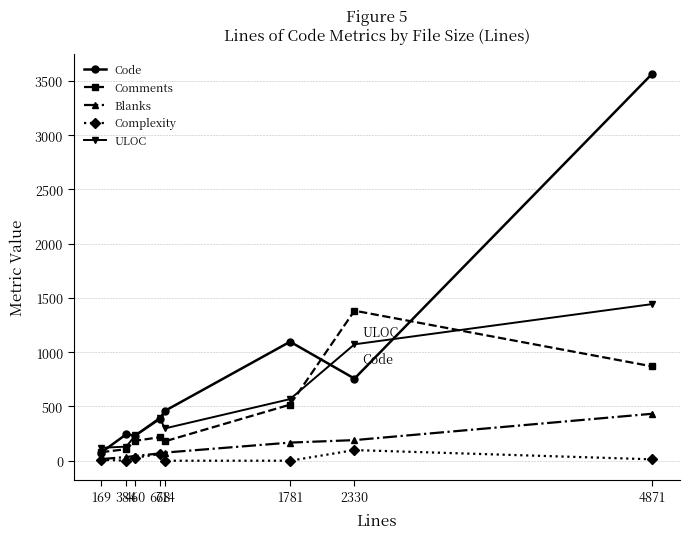

Which series has the largest total across all categories?

Code